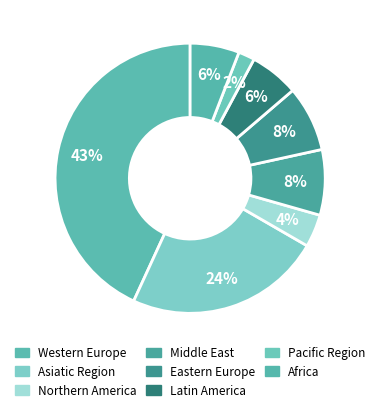

Does Pacific Region represent more than half of the total?

No